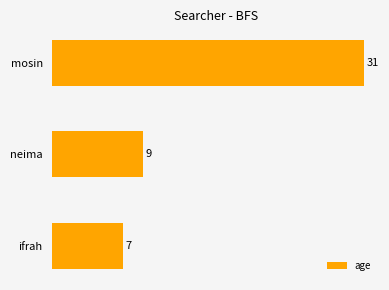

What is the sum of all values?

47